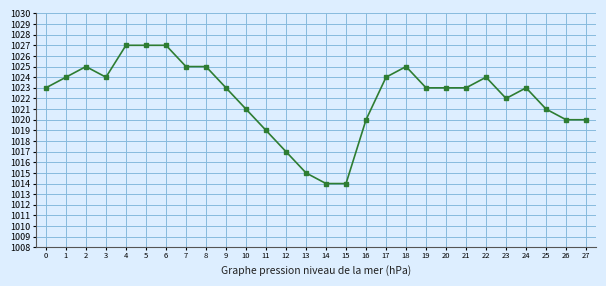

Reading left to right, list all the values displayed in this chart.

1023	1024	1025	1024	1027	1027	1027	1025	1025	1023	1021	1019	1017	1015	1014	1014	1020	1024	1025	1023	1023	1023	1024	1022	1023	1021	1020	1020